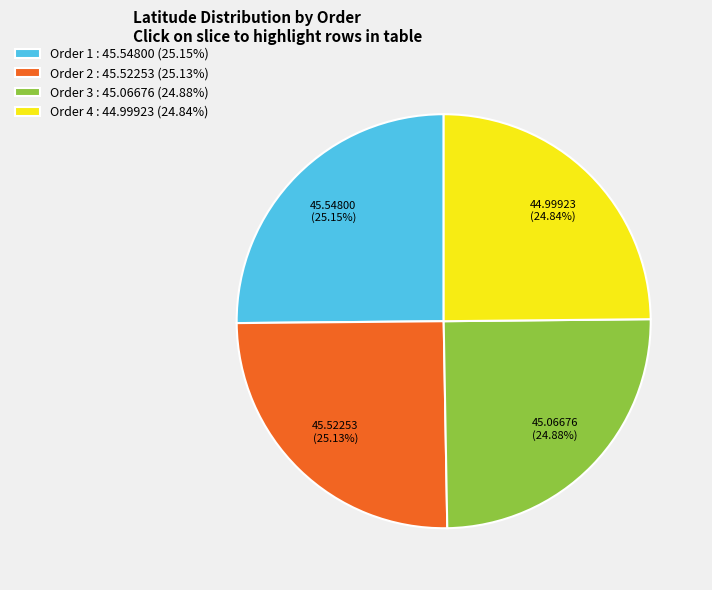

How many slices are in this pie chart?

4